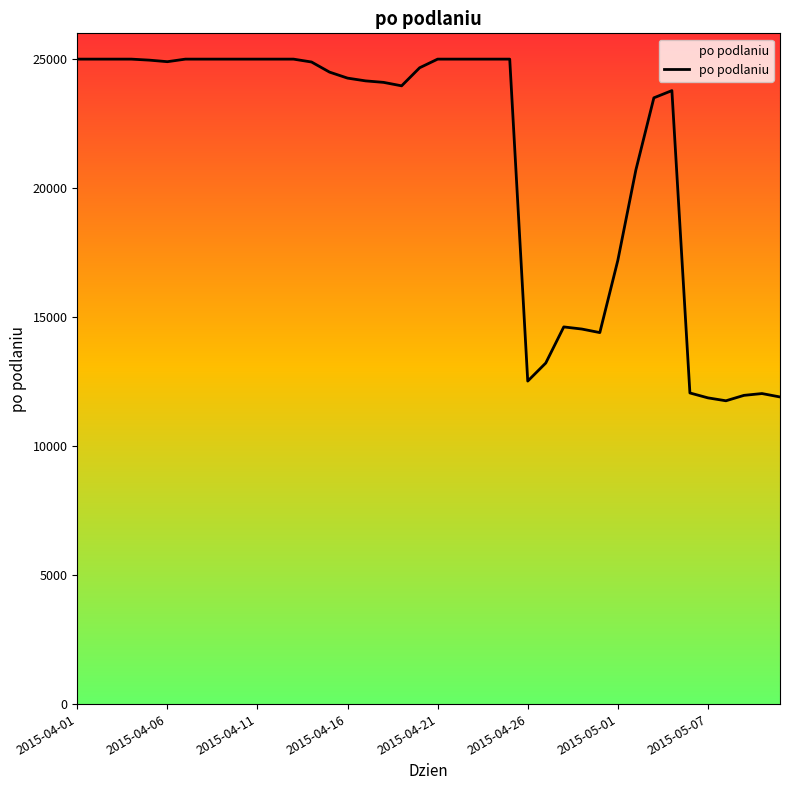

What is the difference between the maximum and minimum values?

13243